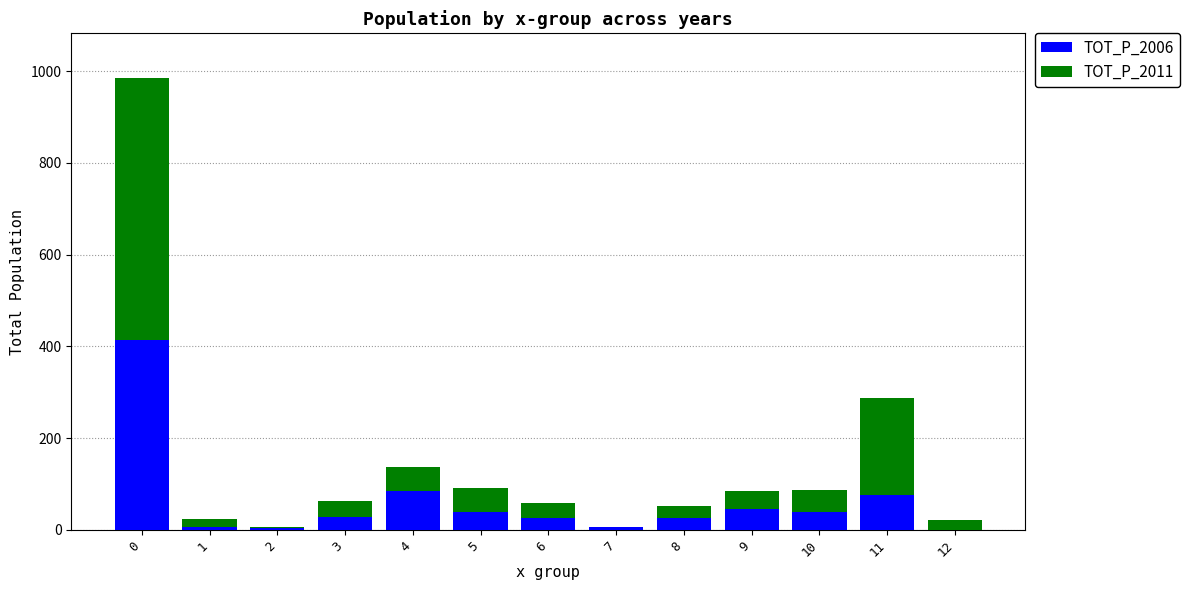

The value of TOT_P_2006 at 8 is 27. True or false?

True